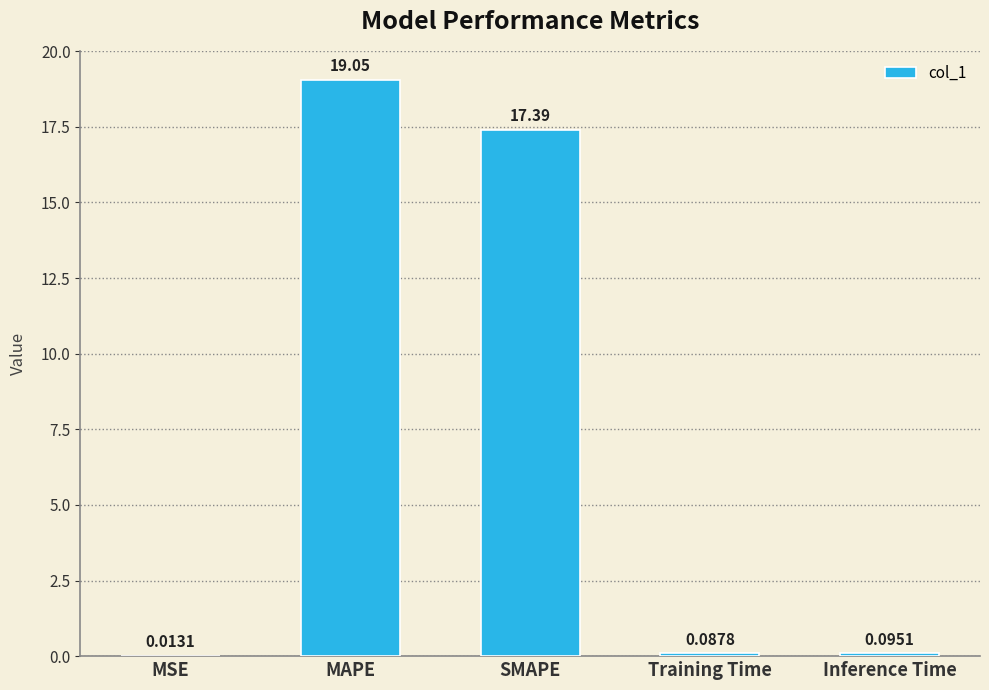

Which has a higher value, SMAPE or Training Time?

SMAPE